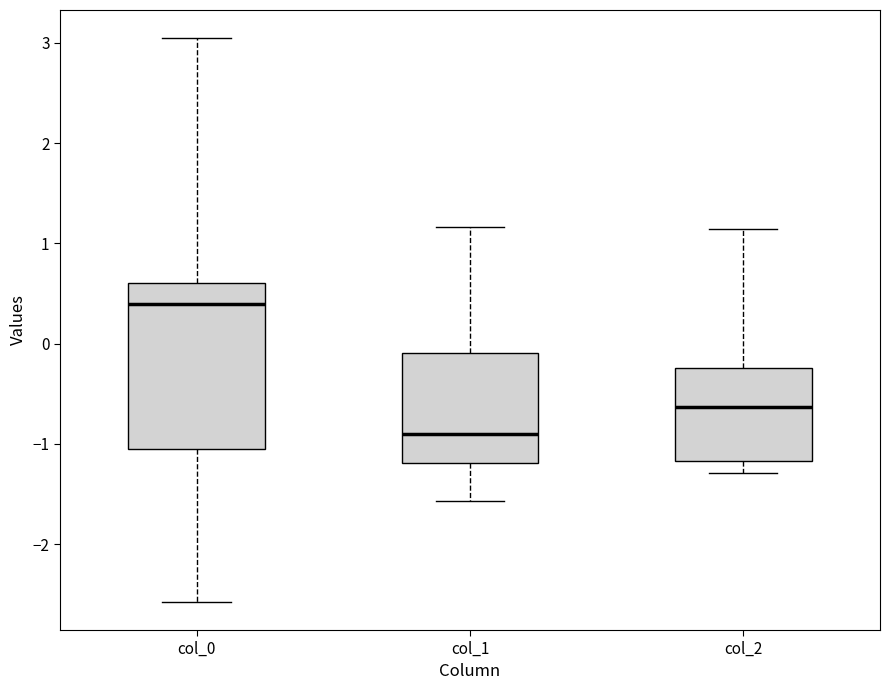

Reading left to right, transcribe this box plot: for each box, give where its median line is, the range the box spans, and where its two whiskers end, as read against the y-axis. The values are not printed on the chart, so give them approximately, as read against the axis.

col_0: median 0.4, box -1.1 to 0.6, whiskers -2.6 to 3.0
col_1: median -0.9, box -1.2 to -0.1, whiskers -1.6 to 1.2
col_2: median -0.6, box -1.2 to -0.2, whiskers -1.3 to 1.1